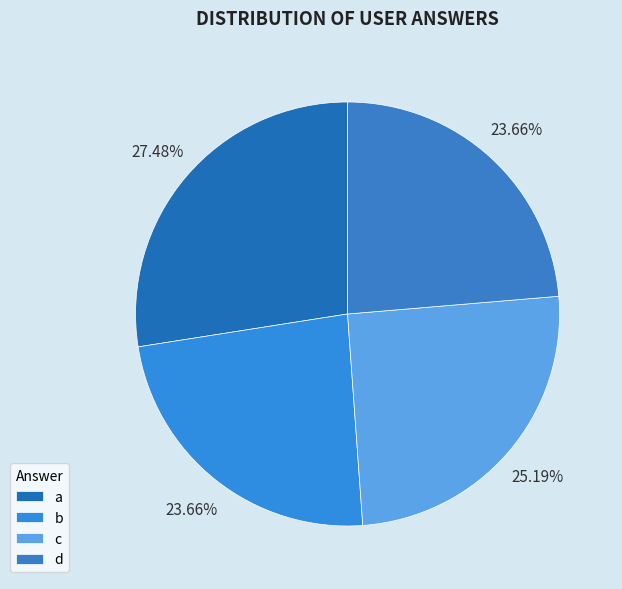

Count the number of slices in the pie.

4